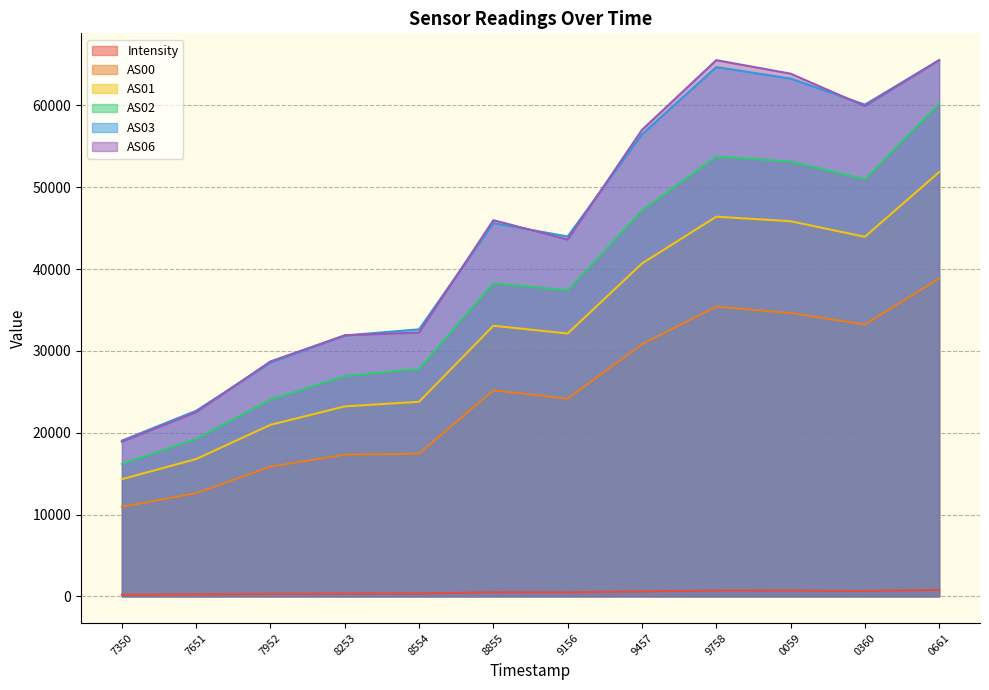

What is the greatest value displayed?

65535.0